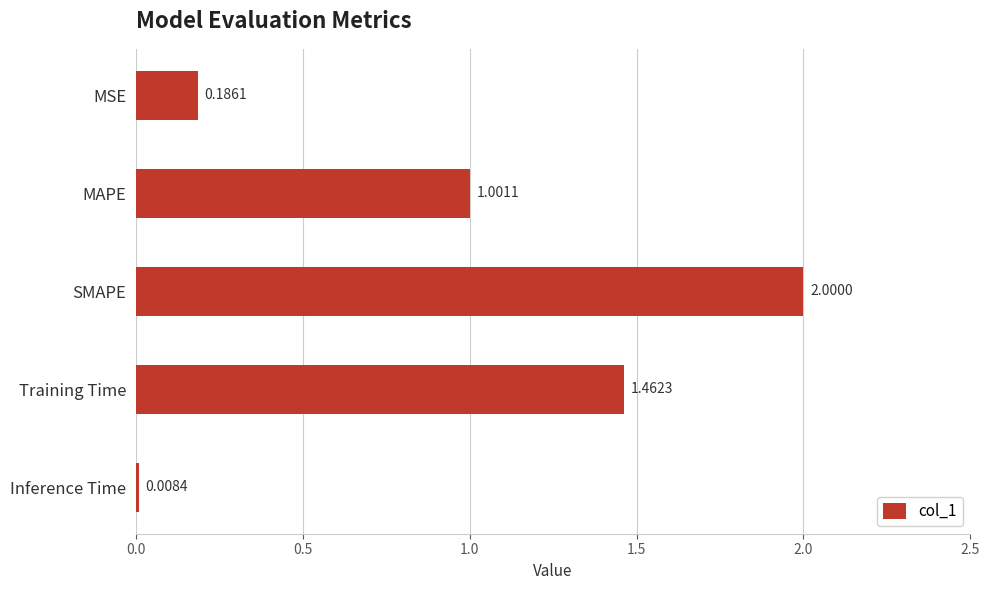

At which category does the chart reach its peak across all series?

SMAPE